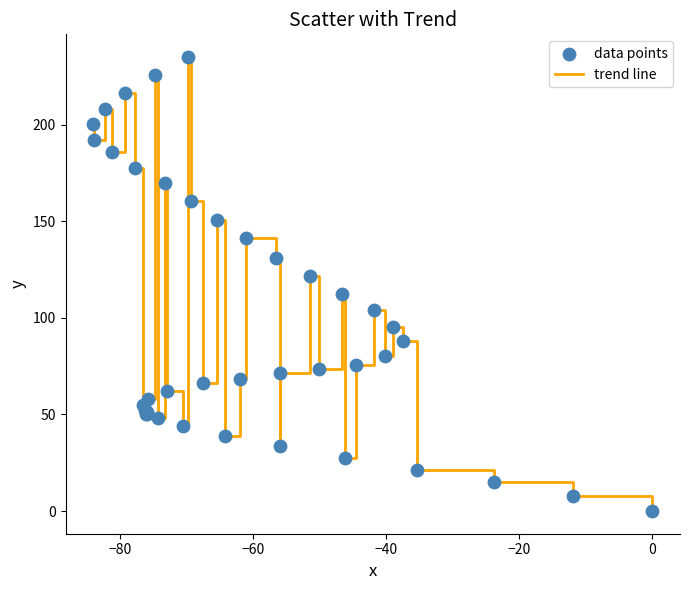

What is the difference between the maximum and minimum values?

235.0